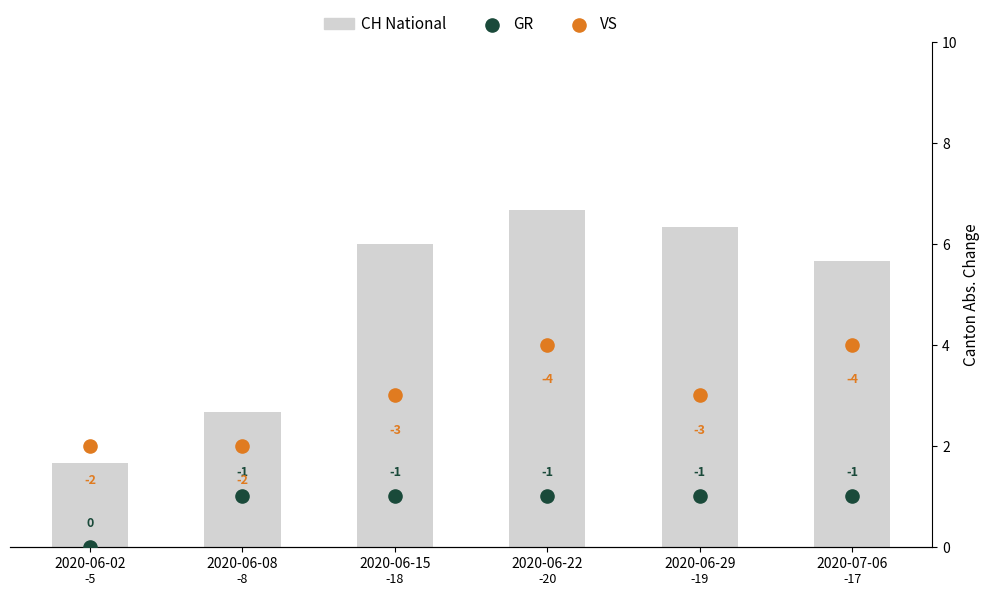

Which series has the largest total across all categories?

CH (National)